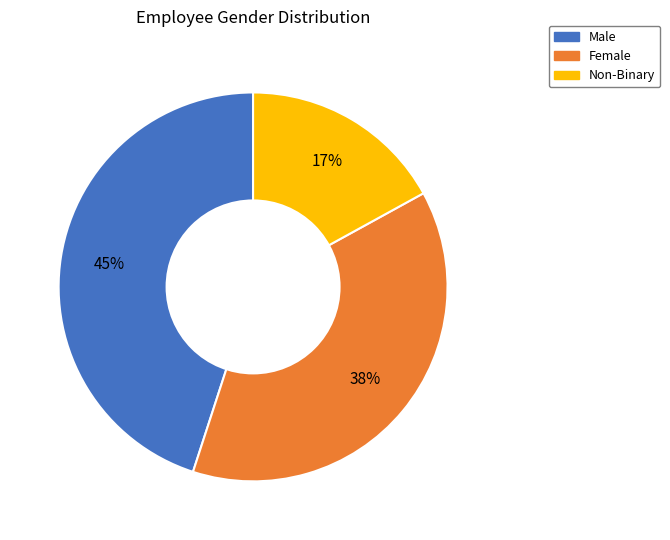

What is the smallest slice in the pie chart?

Non-Binary